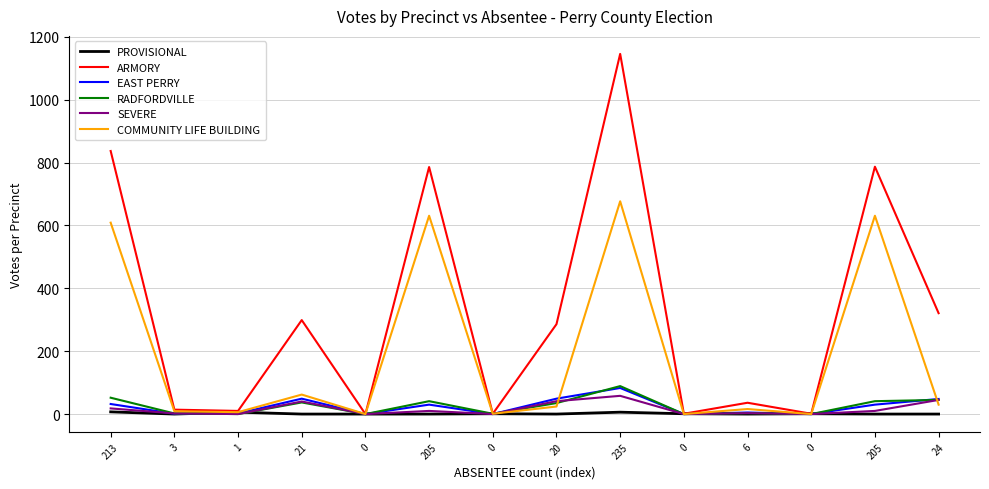

What are all the series names shown in the legend?

PROVISIONAL, ARMORY, EAST PERRY, RADFORDVILLE, SEVERE, COMMUNITY LIFE BUILDING